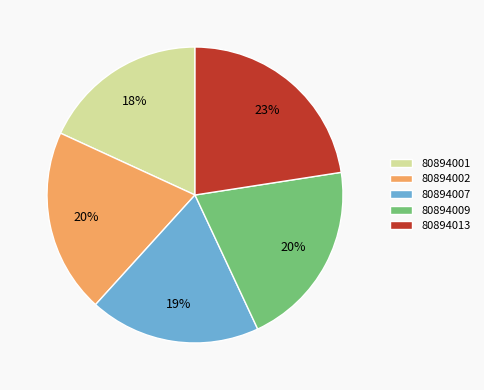

Which category has the smallest portion of the pie?

80894001